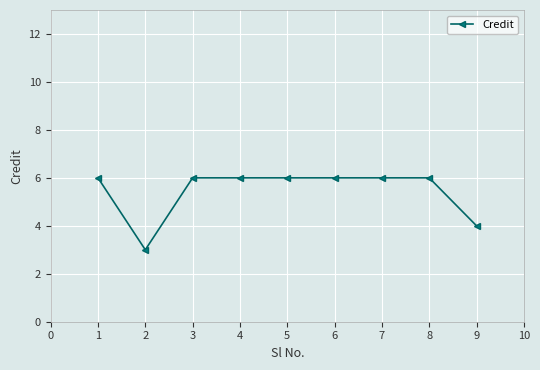

Where is the first local minimum?

2